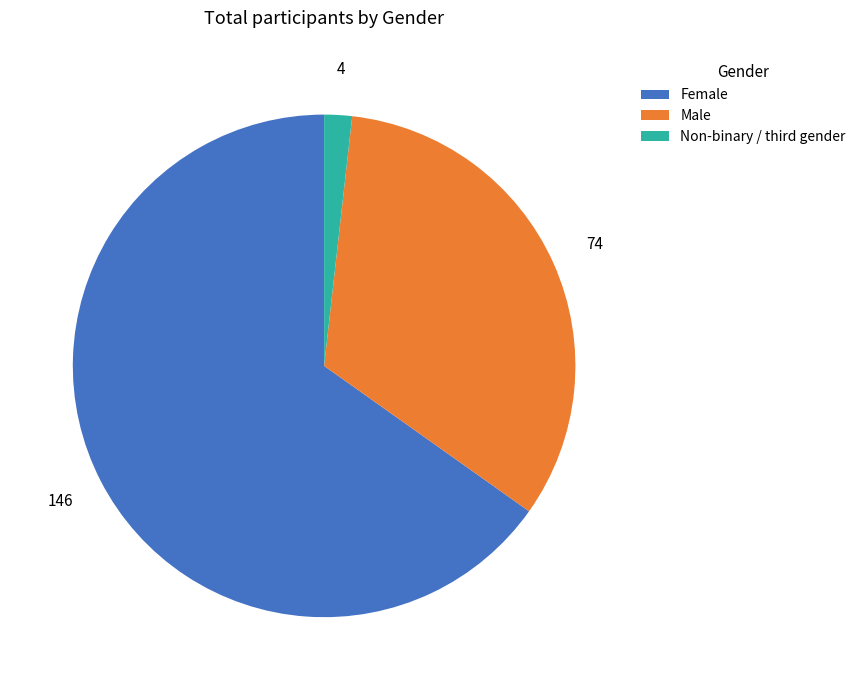

Rank the categories by value from lowest to highest.

Non-binary / third gender, Male, Female